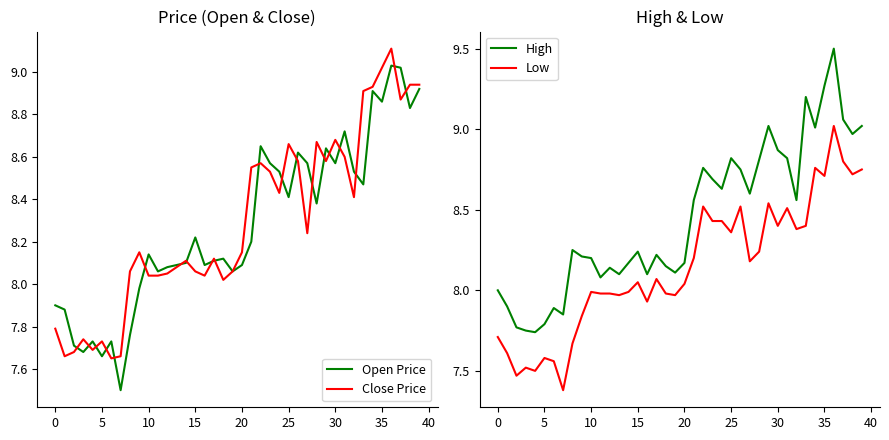

What value does the Close Price series have at 36?

9.1